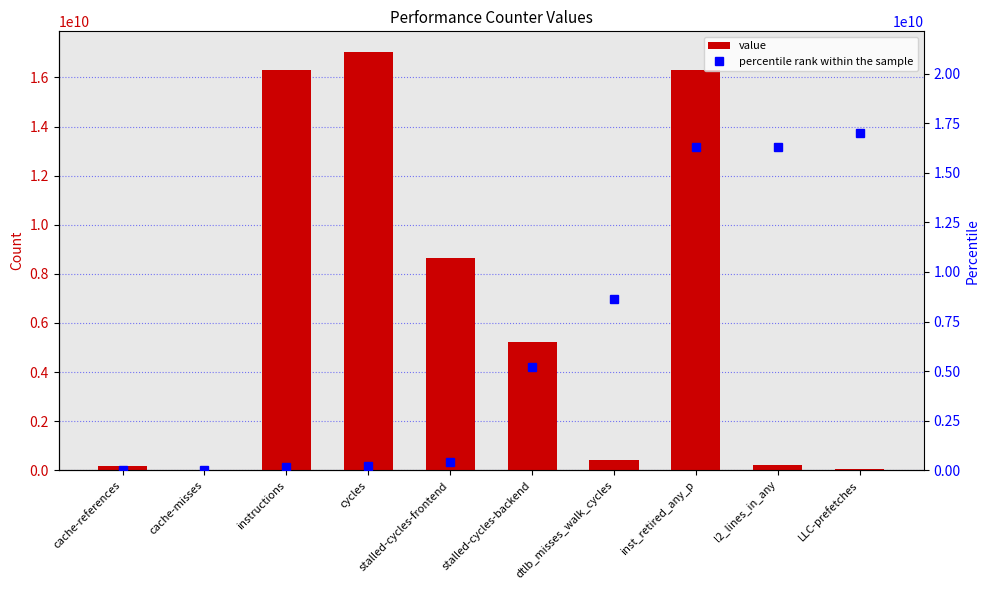

Which category has the highest value in the value series?

cycles